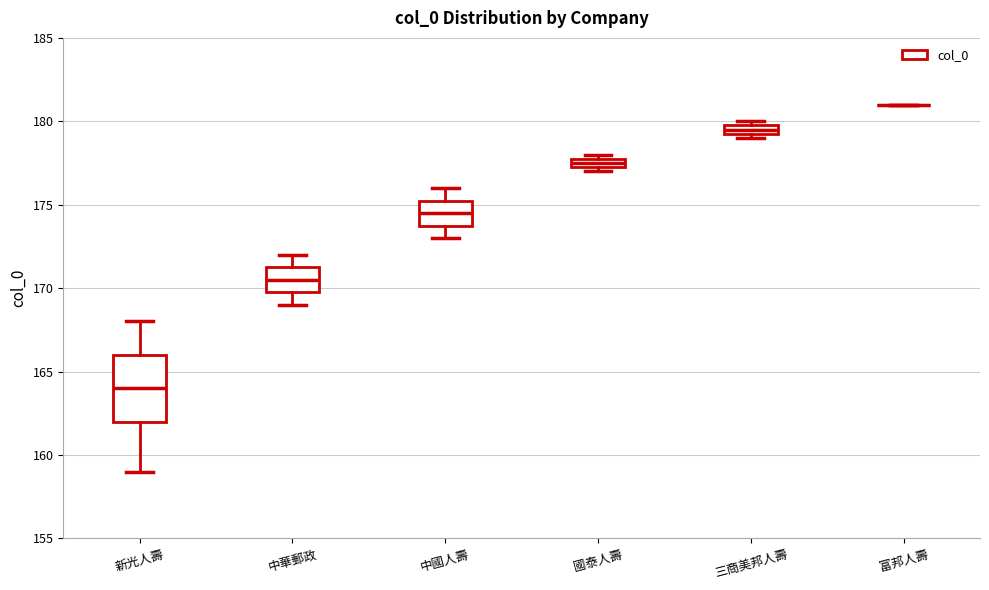

Where does the median line of the box for 新光人壽 sit on the y-axis? The values are not printed on the chart, so give them approximately, as read against the axis.

164.0